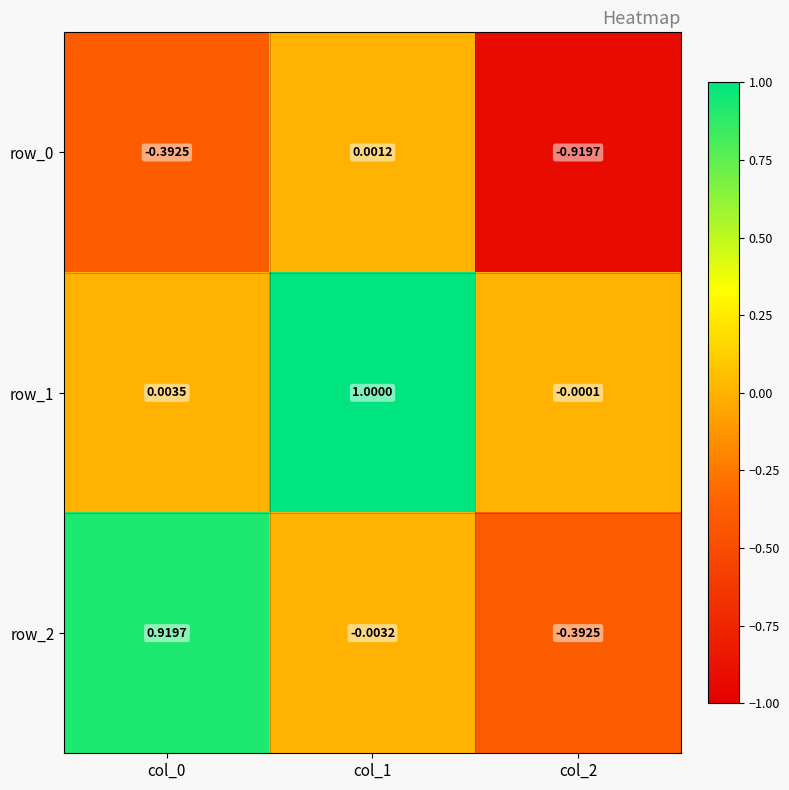

What is the difference between the second highest and minimum values in the row_2 series?

0.4